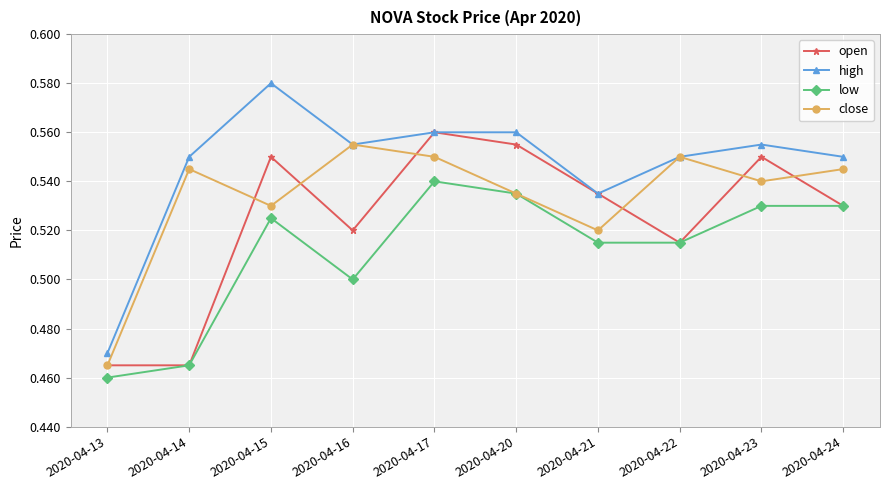

How many close values are between 0 and 1?

10